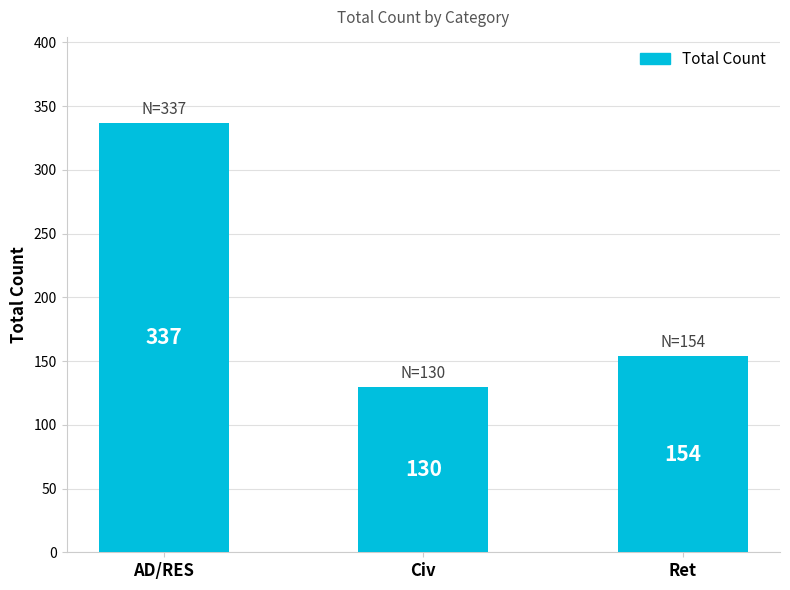

Reading left to right, what are all the values shown in this chart?

337	130	154